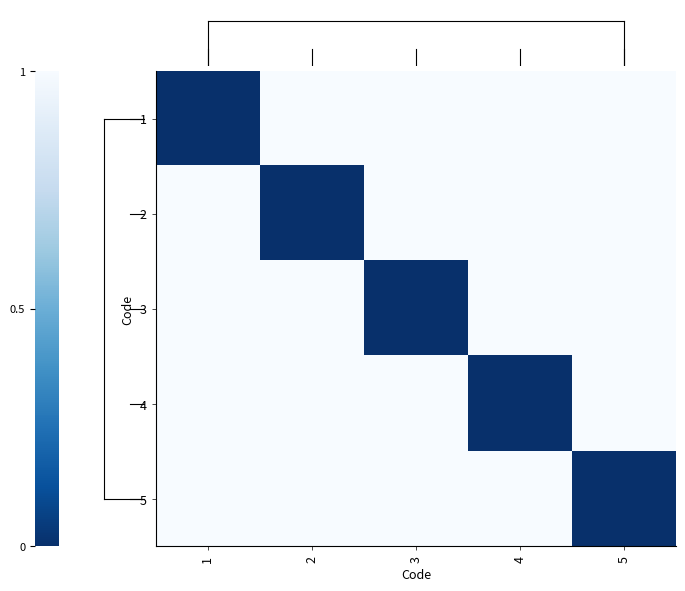

Reading right to left, extract all data points from this chart.

row_0: 1	1	1	1	0
row_1: 1	1	1	0	1
row_2: 1	1	0	1	1
row_3: 1	0	1	1	1
row_4: 0	1	1	1	1